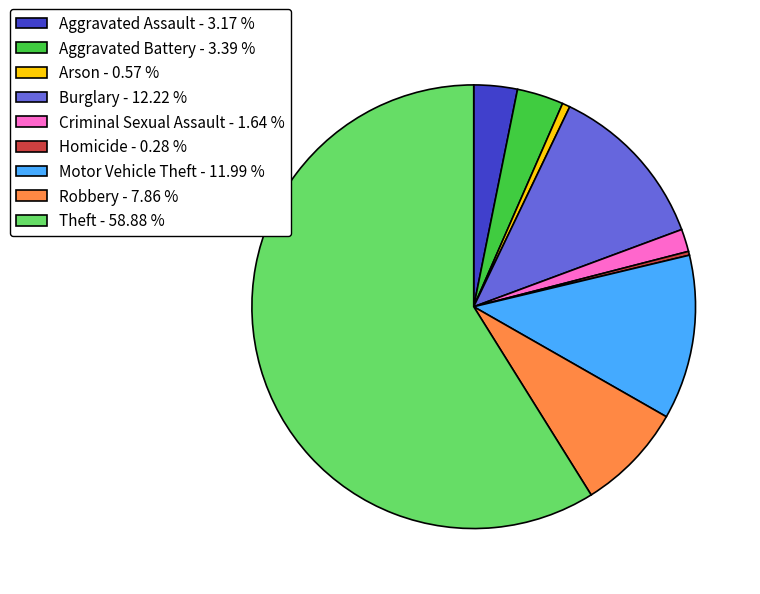

True or false: Burglary accounts for 6% of the total.

False